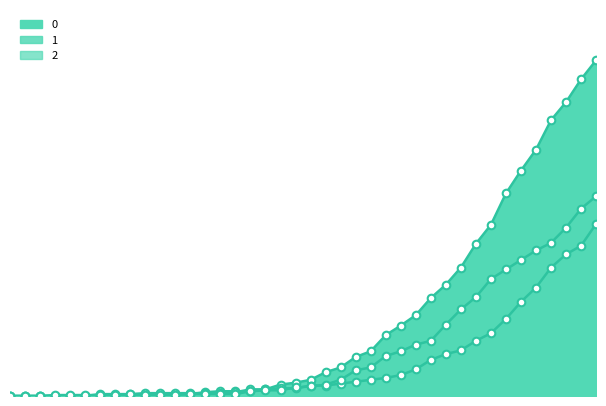

What is the total value across all series at 2020-03-28?

274